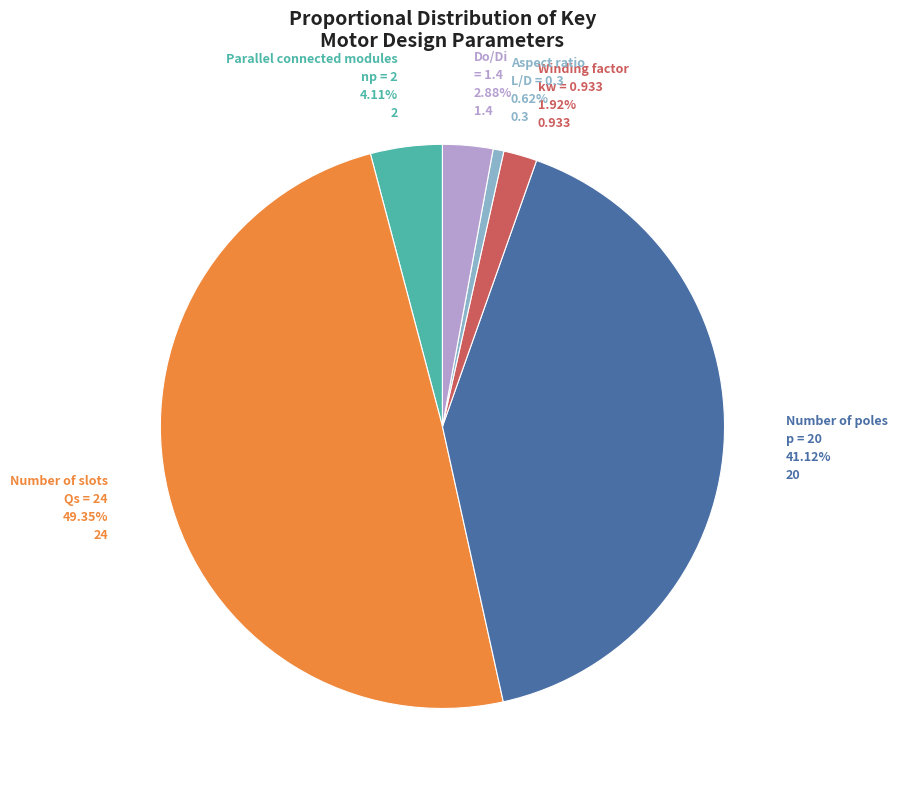

Is there any slice that represents more than half of the pie?

No